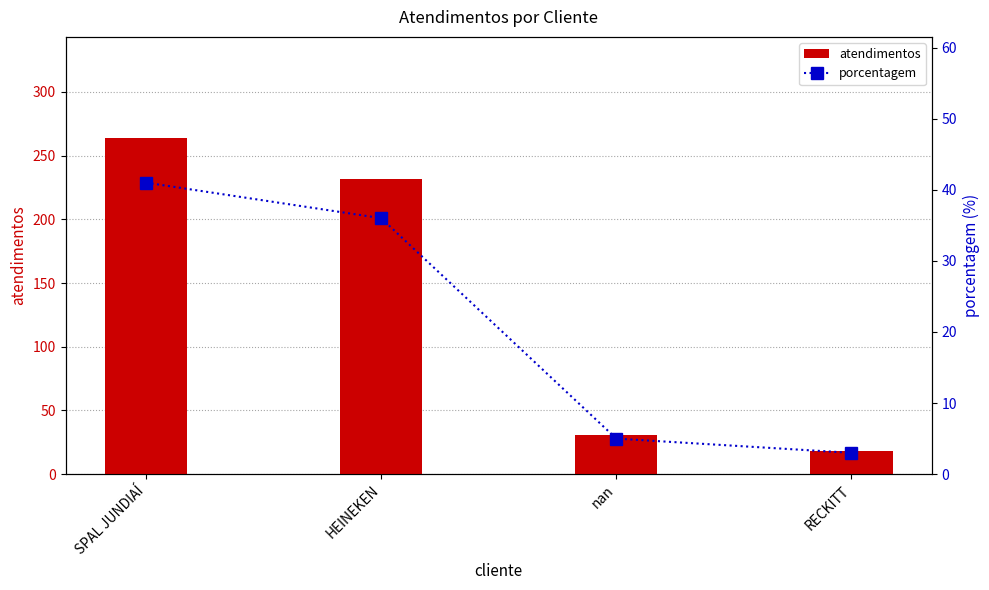

The porcentagem series shows 59 at SPAL JUNDIAÍ. True or false?

False